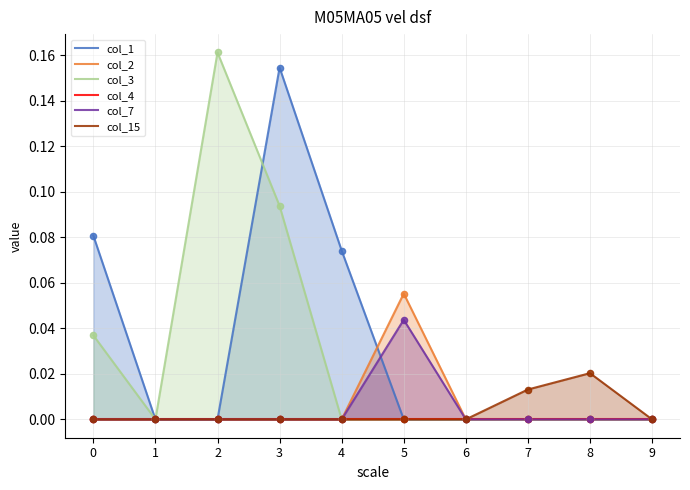

At which category is the sum across all series the highest?

3